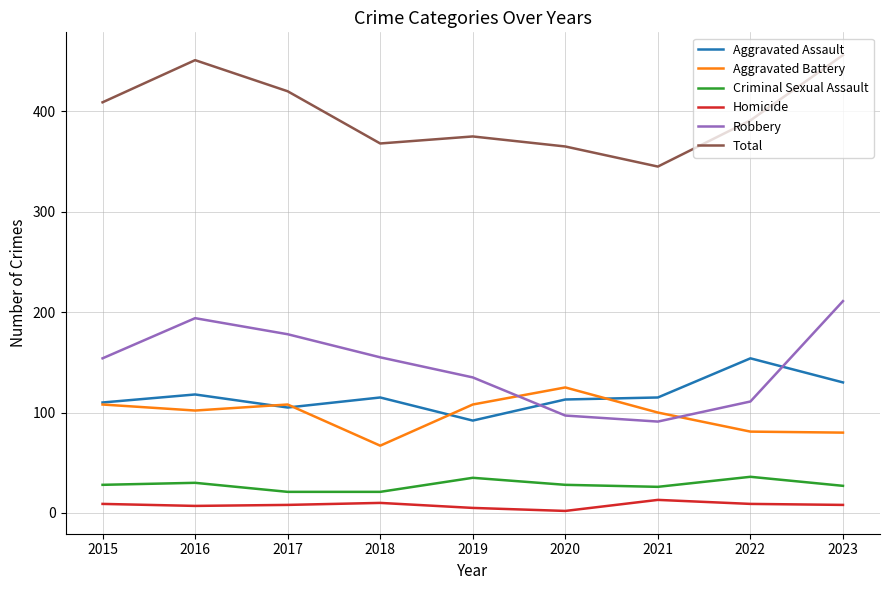

What is the minimum value for Total?

345